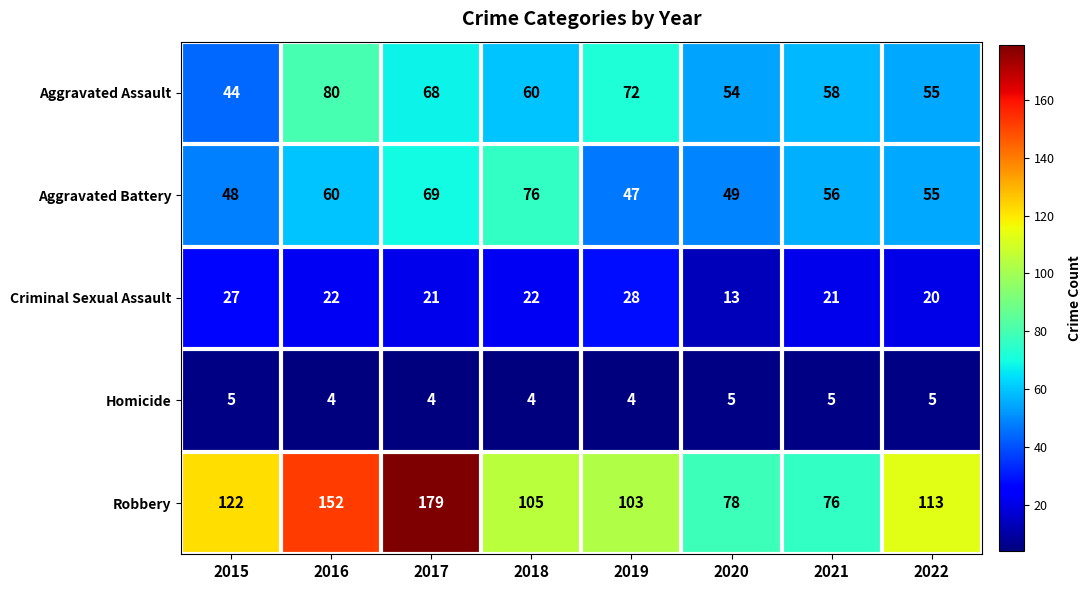

Which series has the largest total across all categories?

Robbery